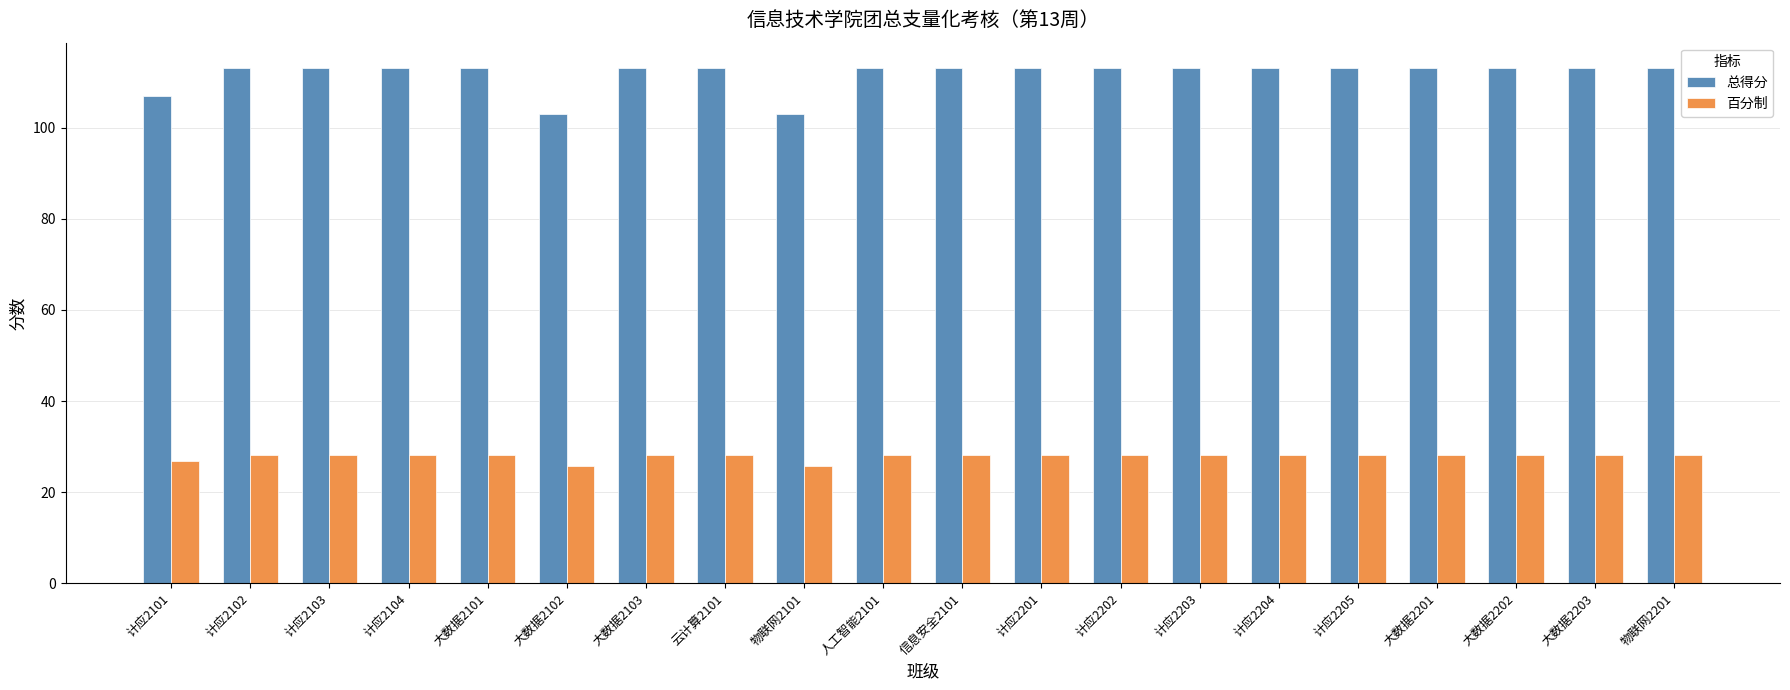

Is the value of 总得分 at 大数据2102 greater than the value of 百分制 at 信息安全2101?

Yes